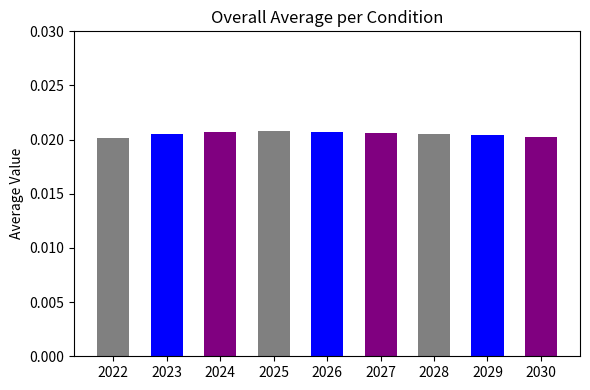

What is the sum of all values?

0.2